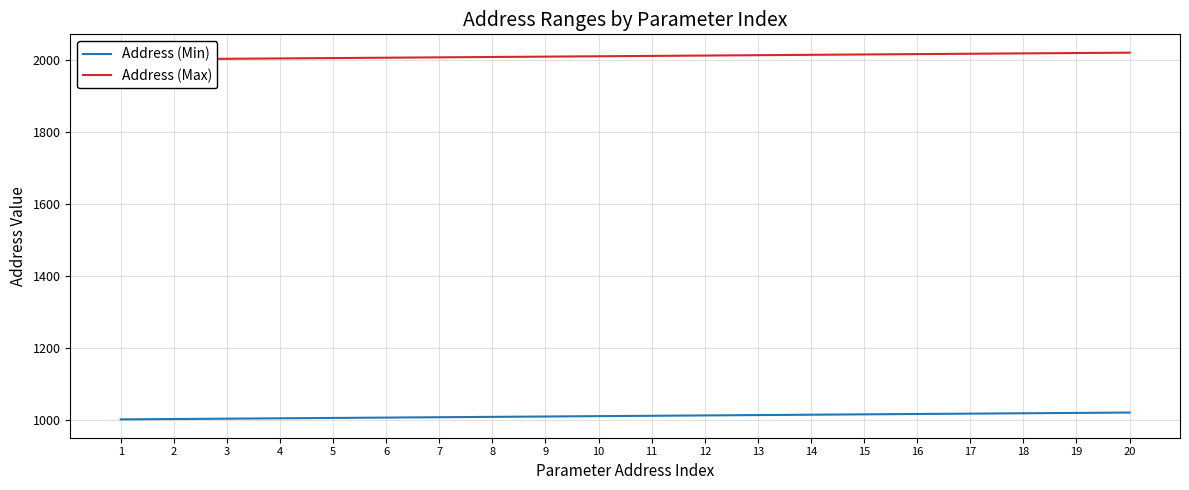

At which label is Address (Max) closest to 2010?

10